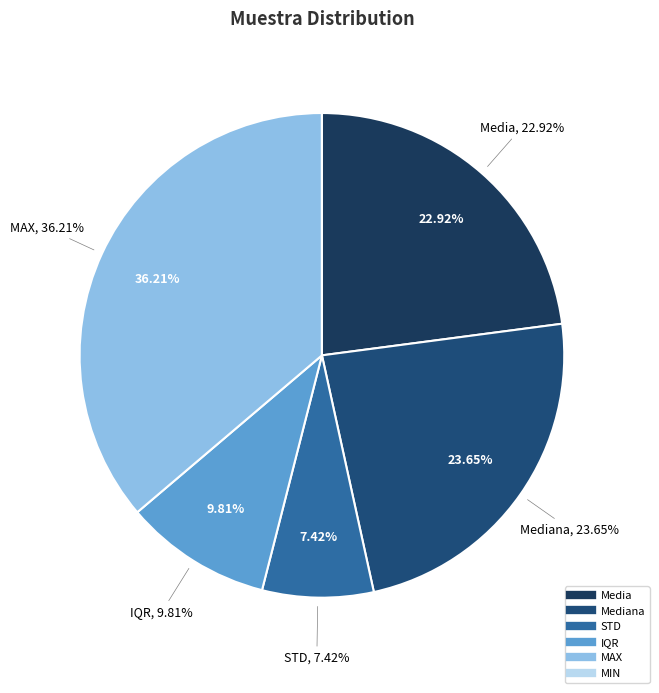

Which has a higher value, Mediana or MAX?

MAX